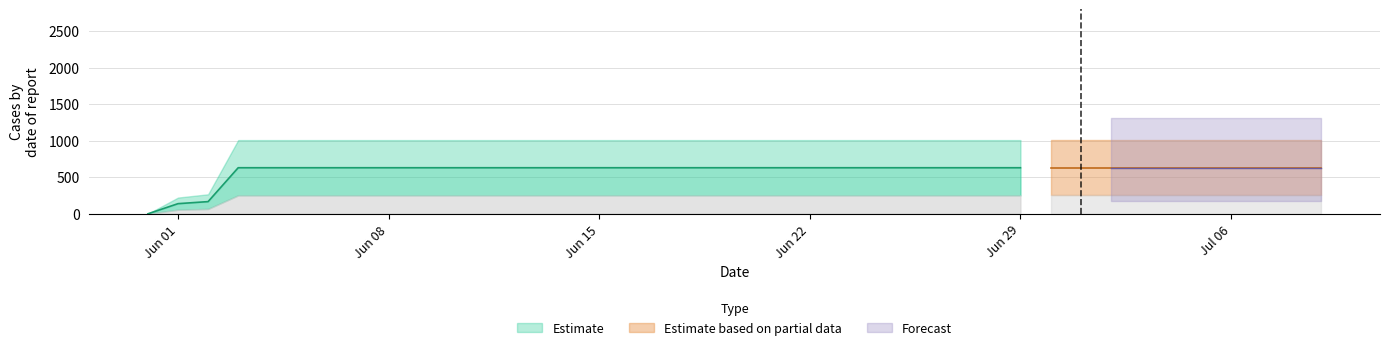

How many values are above zero?

39